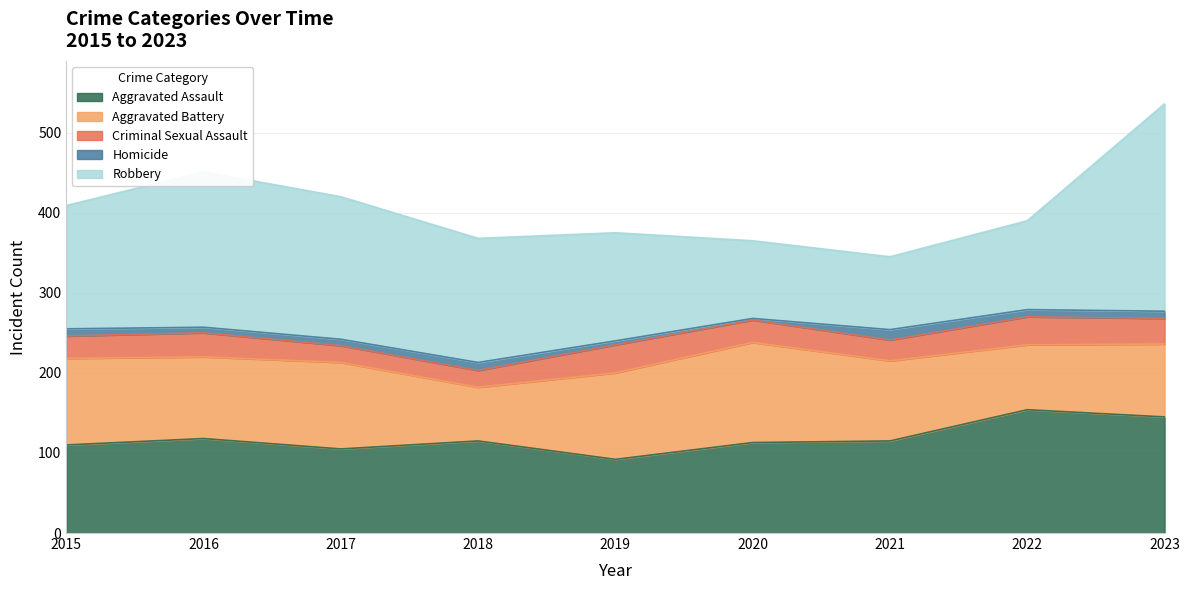

True or false: Aggravated Assault and Robbery intersect in this chart.

True